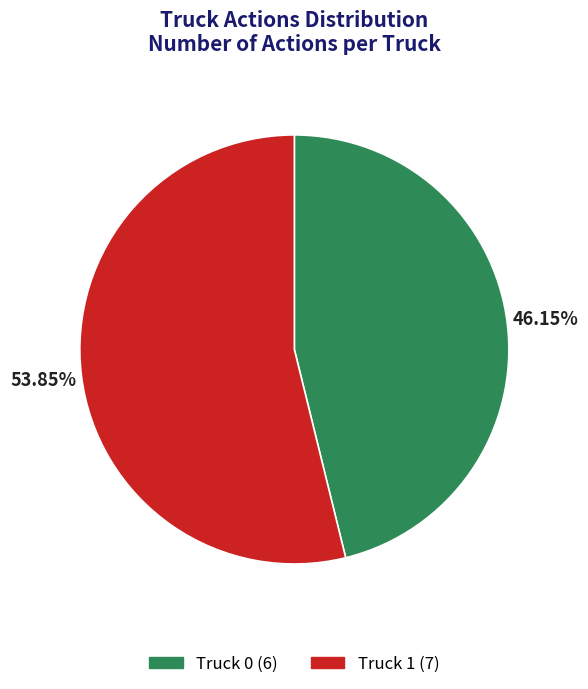

Rank the categories by value from lowest to highest.

Truck 0, Truck 1